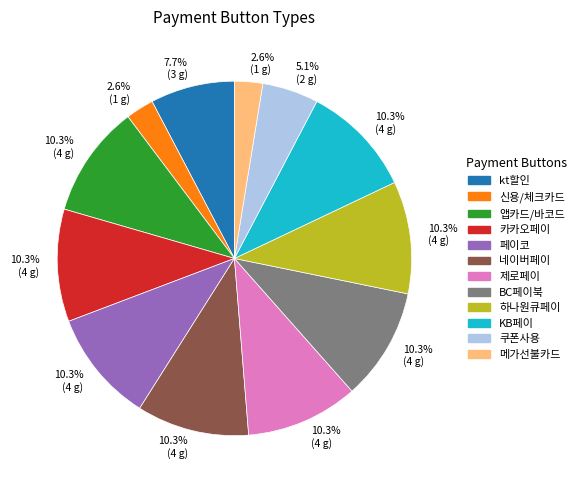

Is there a majority slice in this chart?

No